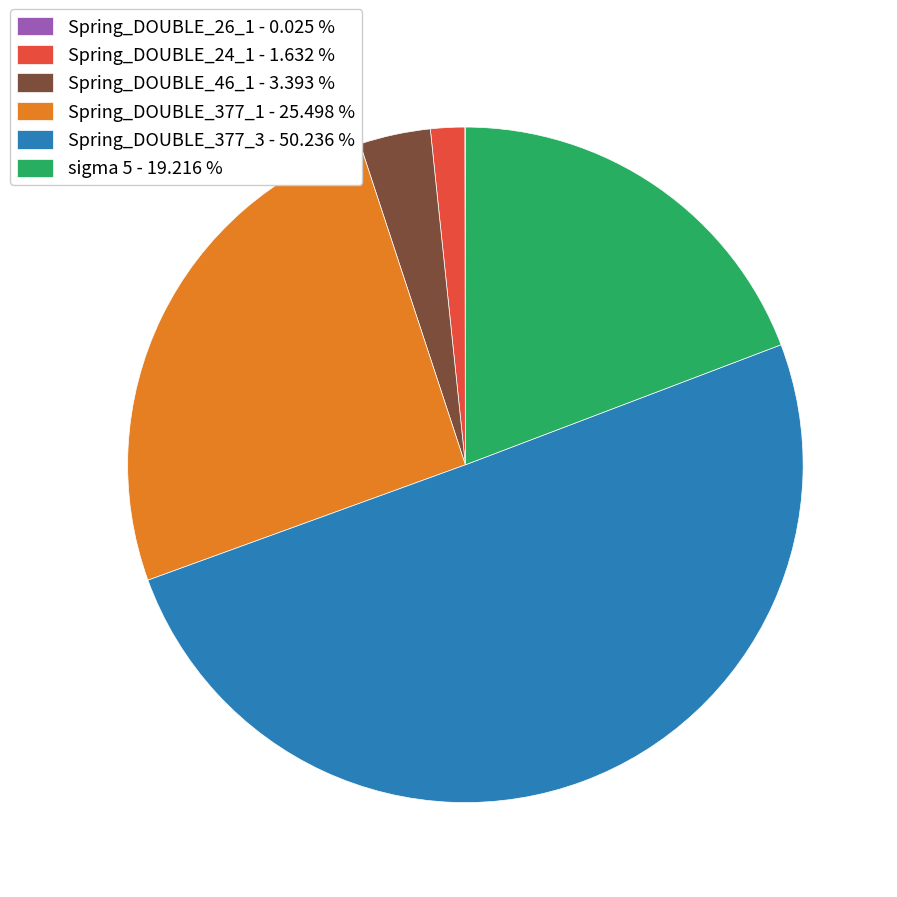

Does sigma 5 account for over 50% of the chart?

No